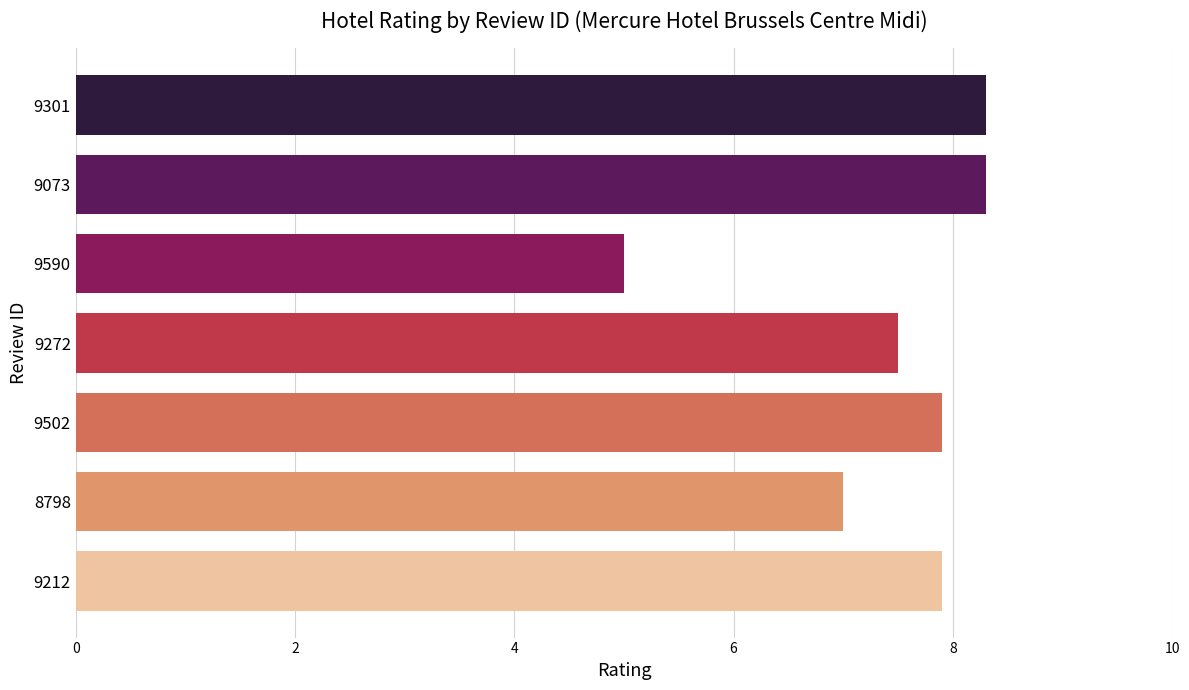

What is the change in value from 9272 to 9502?

+0.4